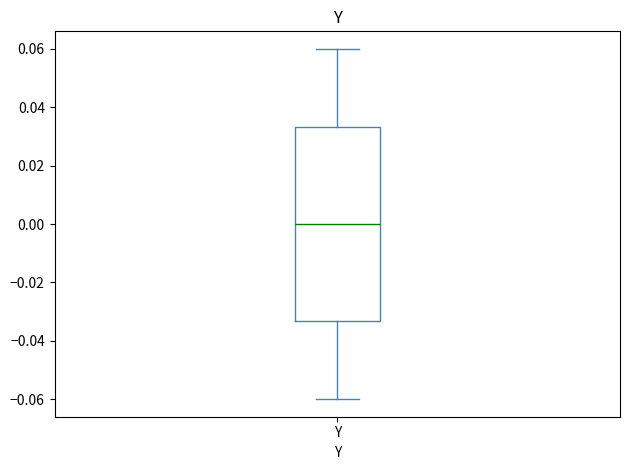

Where does the median line of the box for Y sit on the y-axis? The values are not printed on the chart, so give them approximately, as read against the axis.

0.000